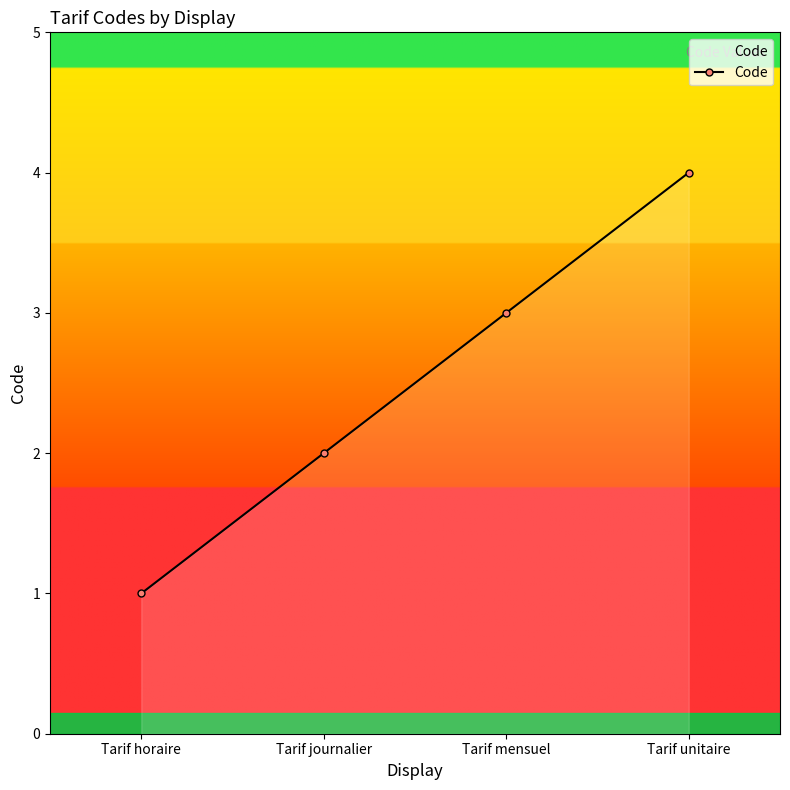

The value at Tarif unitaire is 4. True or false?

True